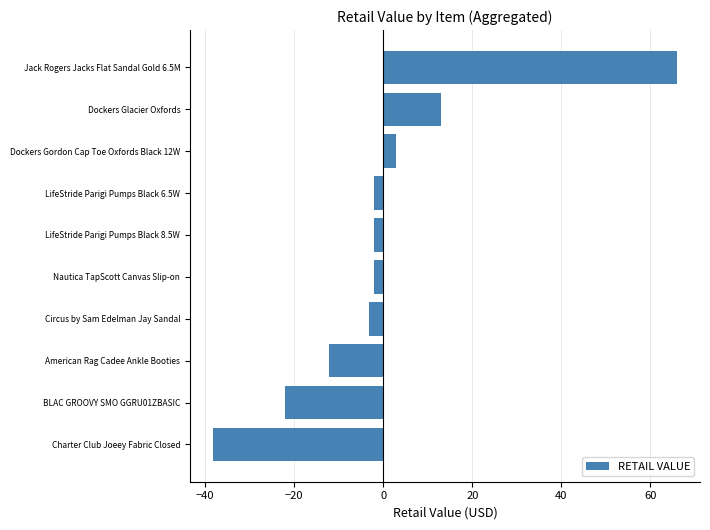

Reading bottom to top, what are all the values shown in this chart?

-38.2	-22.1	-12.1	-3.1	-2.1	-2.1	-2.1	2.9	12.9	65.9